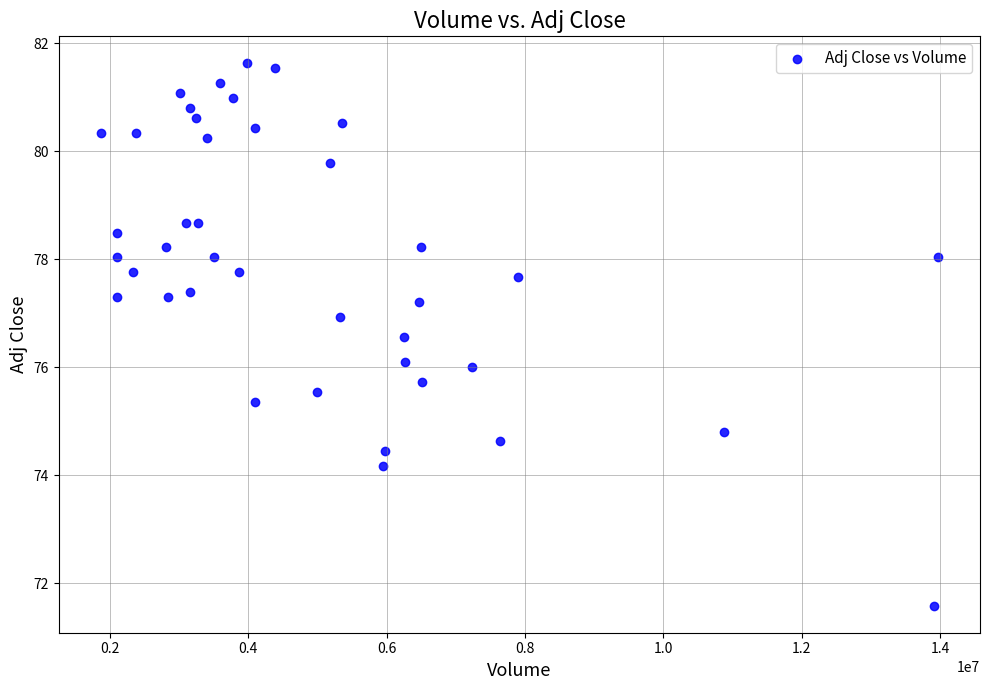

What is the range of X values (max minus min)?

12110624.0